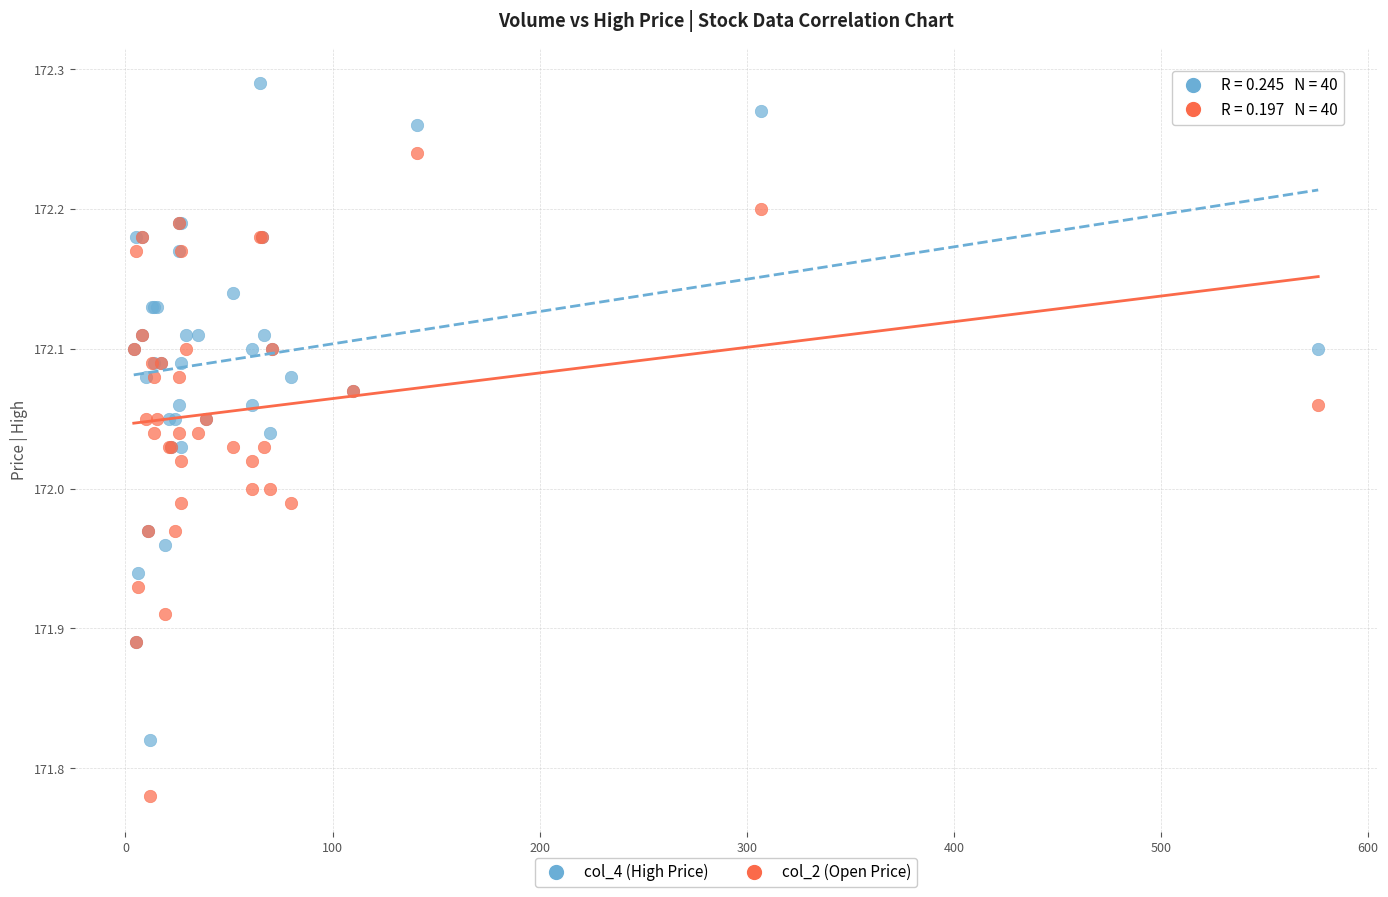

Which series contains the lowest Y value?

col_2 (Open Price)